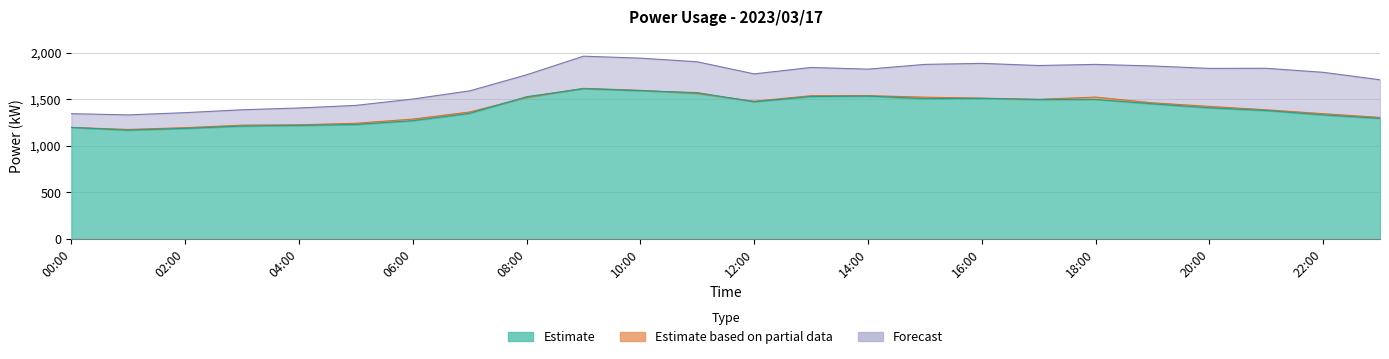

What position from the left is 08:00?

9